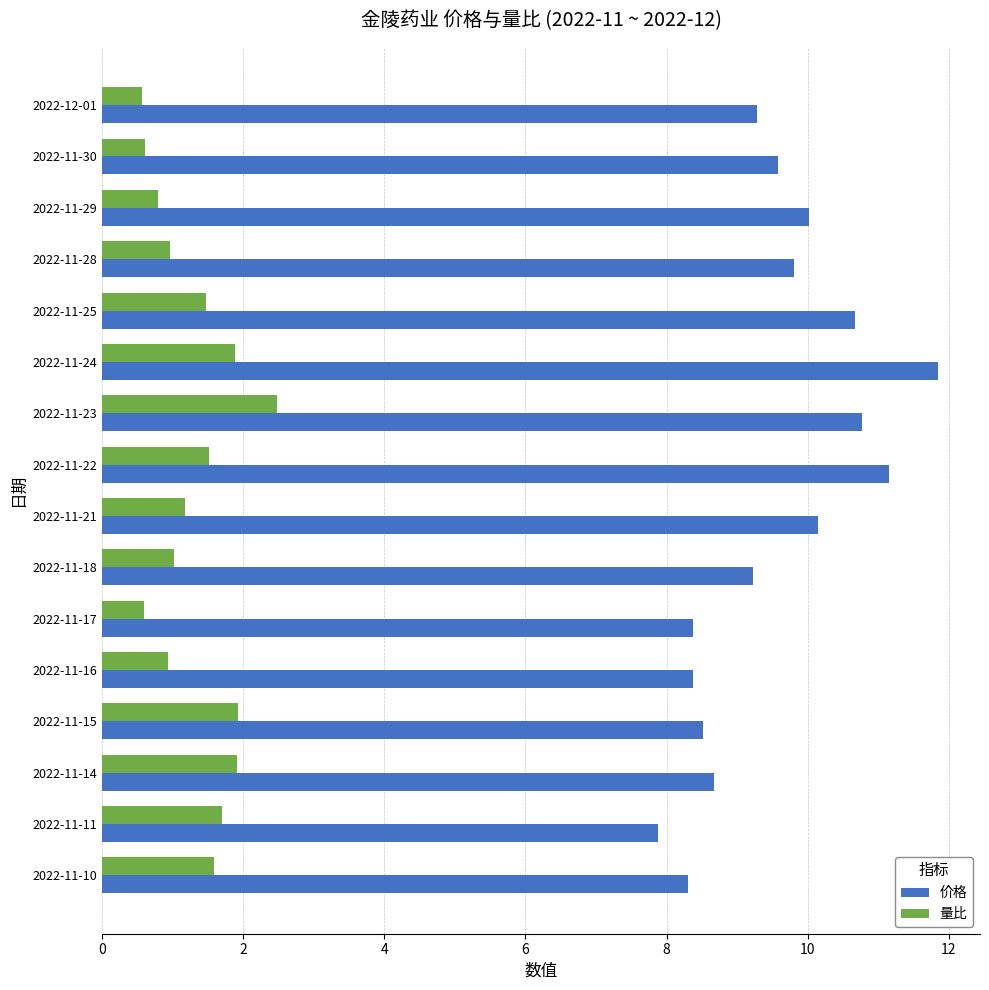

What is the difference between the maximum and minimum values in the 量比 series?

1.9